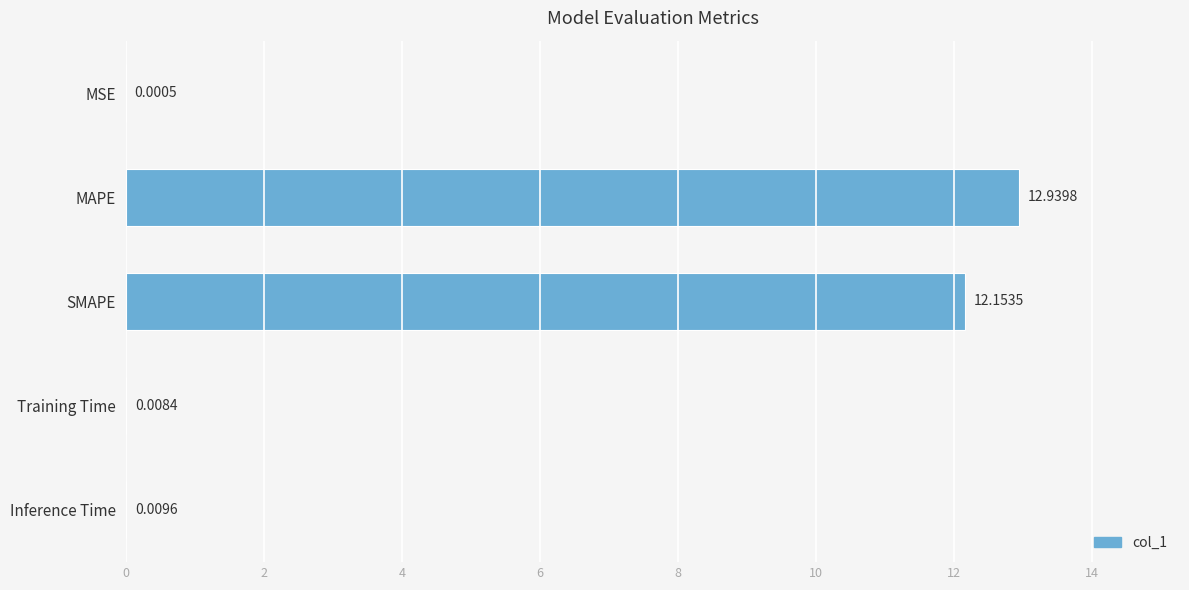

Where is the data nearest to the value 6?

Inference Time